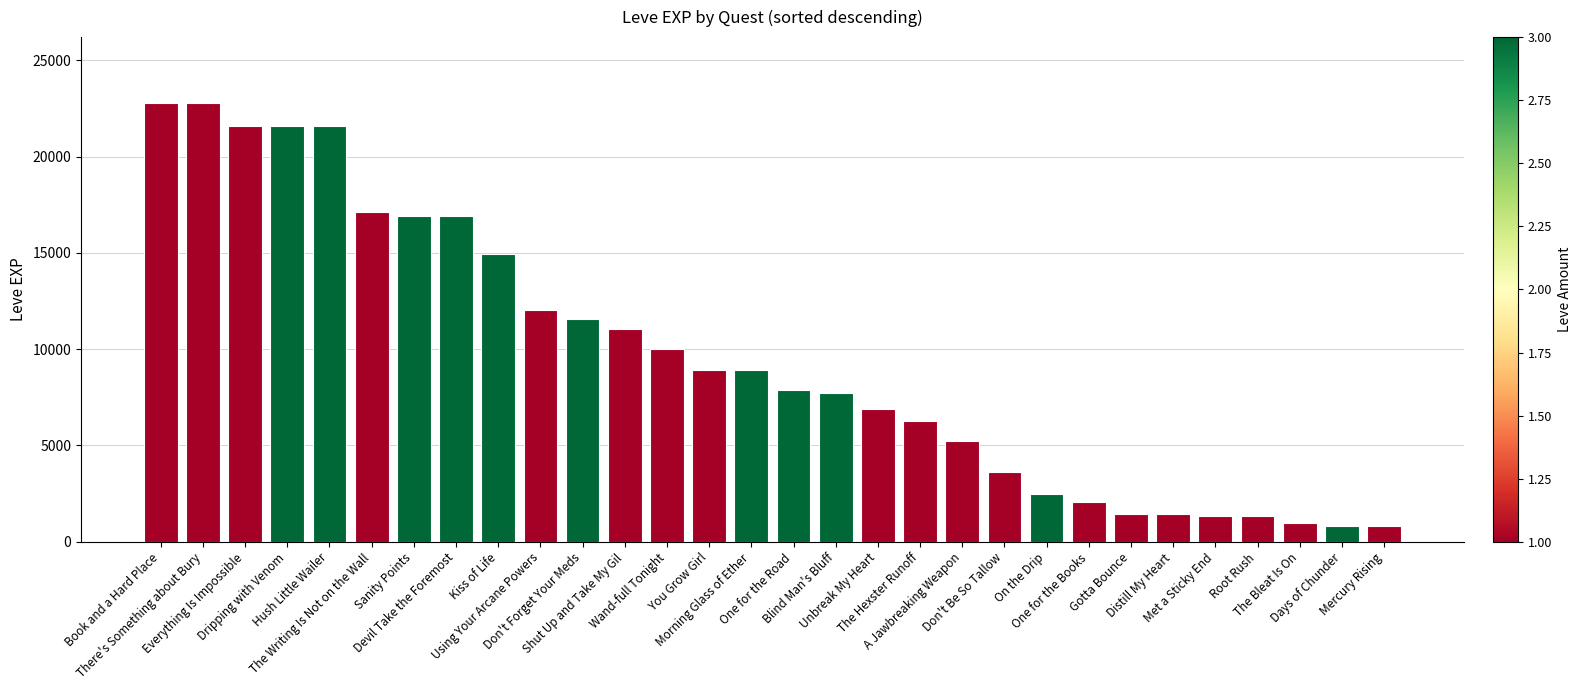

What is the label of the 7th bar from the left?

Sanity Points